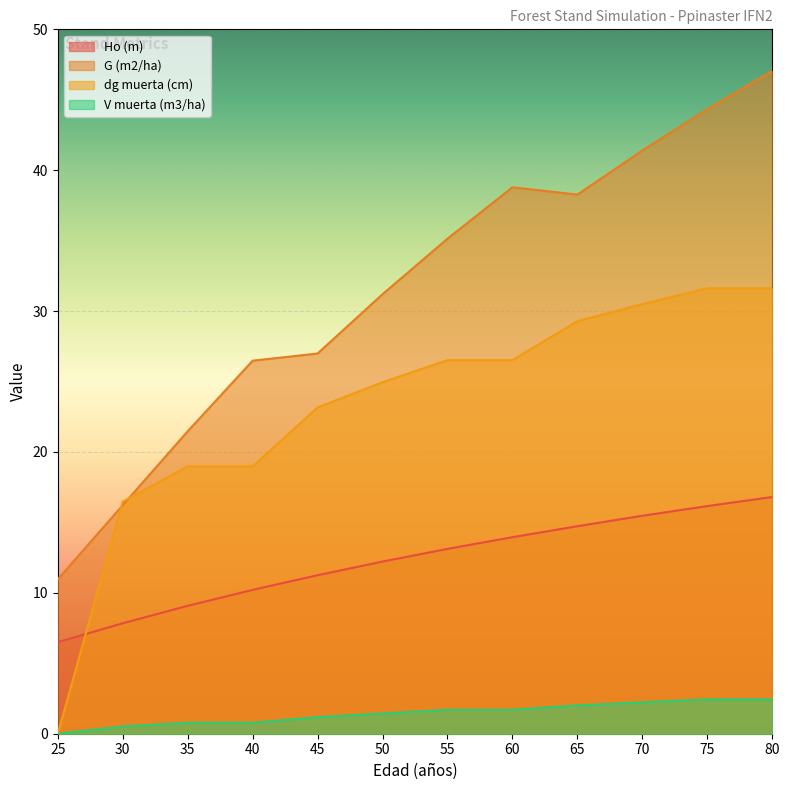

At 75, list the series in order from smallest to largest.

V muerta (m3/ha), Ho (m), dg muerta (cm), G (m2/ha)